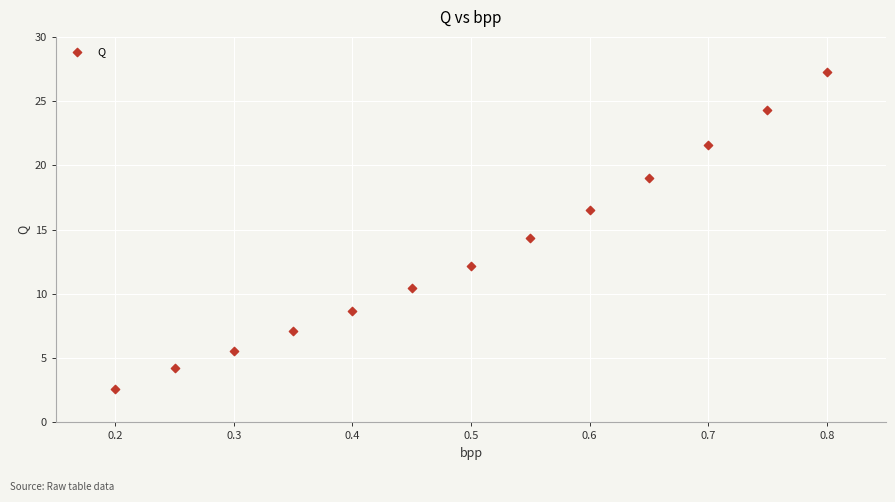

What is the range of Y values (max minus min)?

24.6